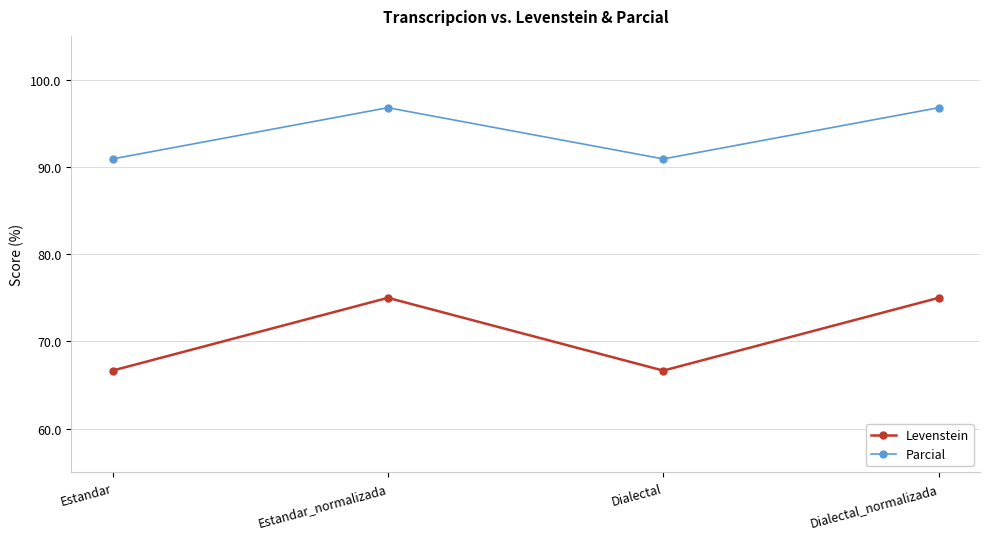

Read the Levenstein value at Dialectal_normalizada.

75.0